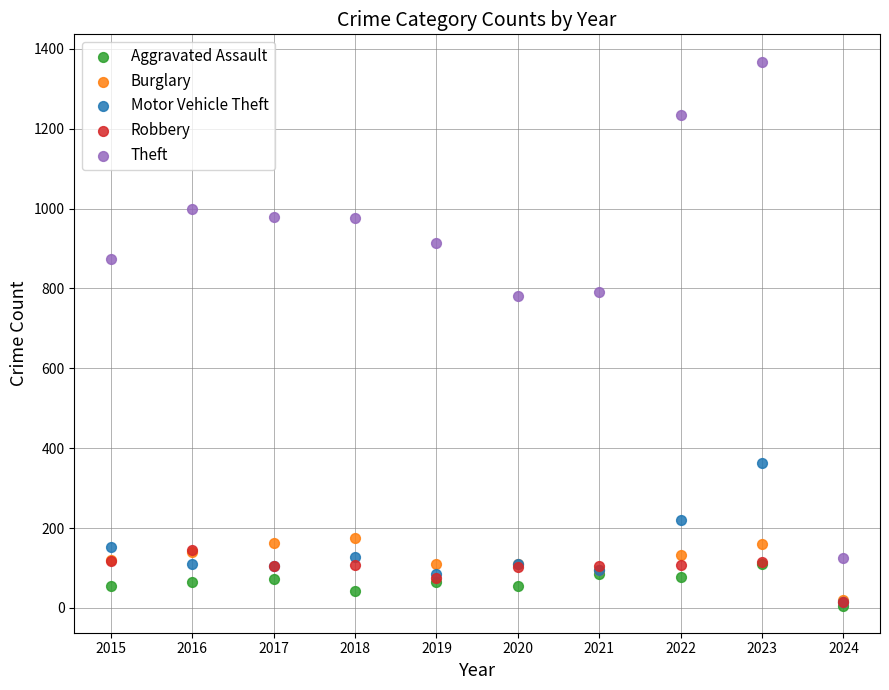

Which series has the largest Y range (max minus min)?

Theft